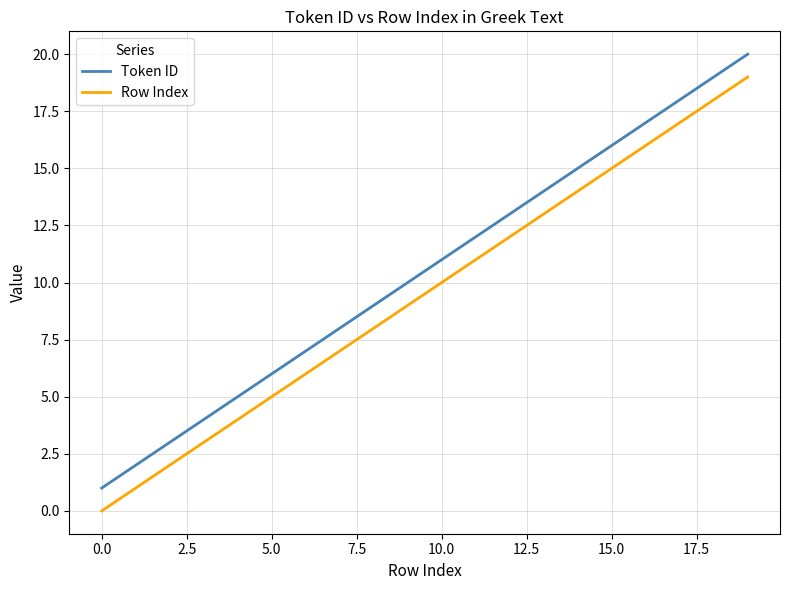

Which series has the largest total across all categories?

Token ID